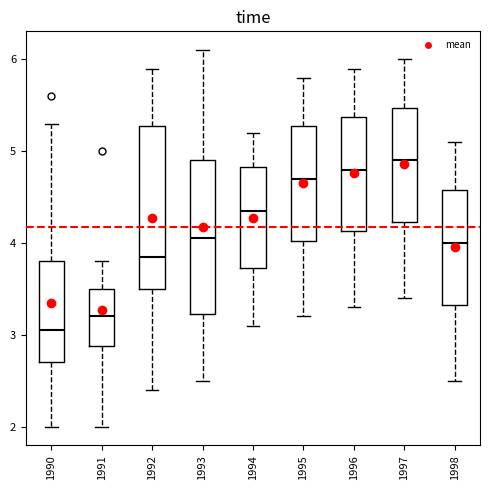

Where does the upper whisker of the box at x = 1993 end on the y-axis? The values are not printed on the chart, so give them approximately, as read against the axis.

6.1